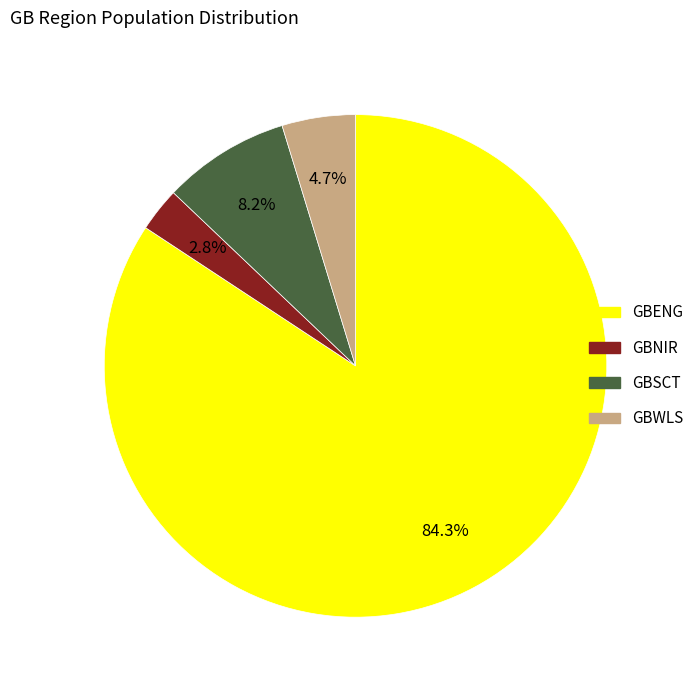

Is there any slice that represents more than half of the pie?

Yes